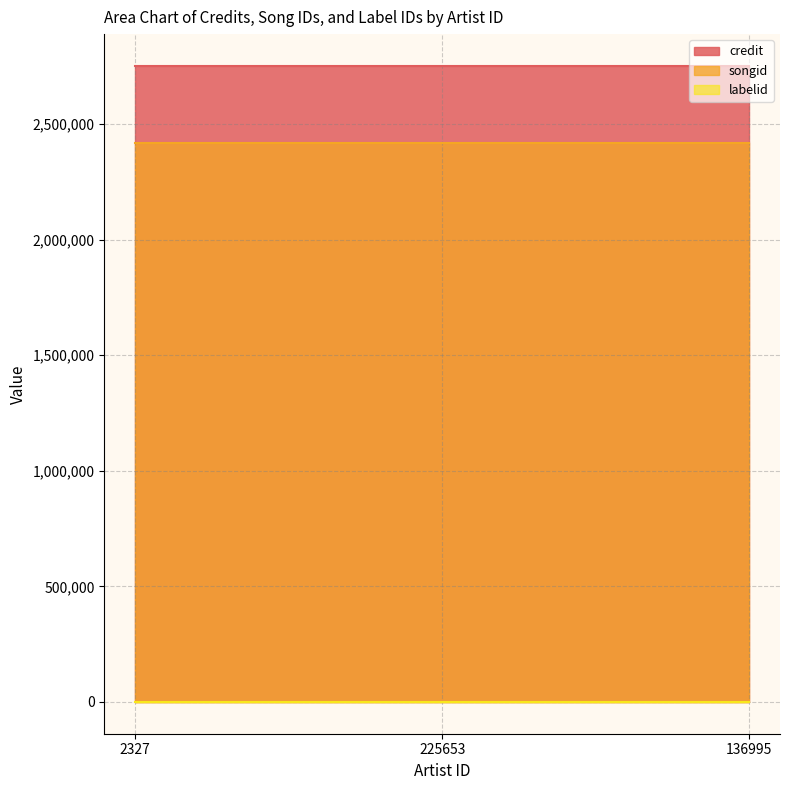

Reading right to left, list all the values displayed in this chart.

credit: 2751919	2751919	2751919
songid: 2418076	2418076	2418076
labelid: 198	198	198